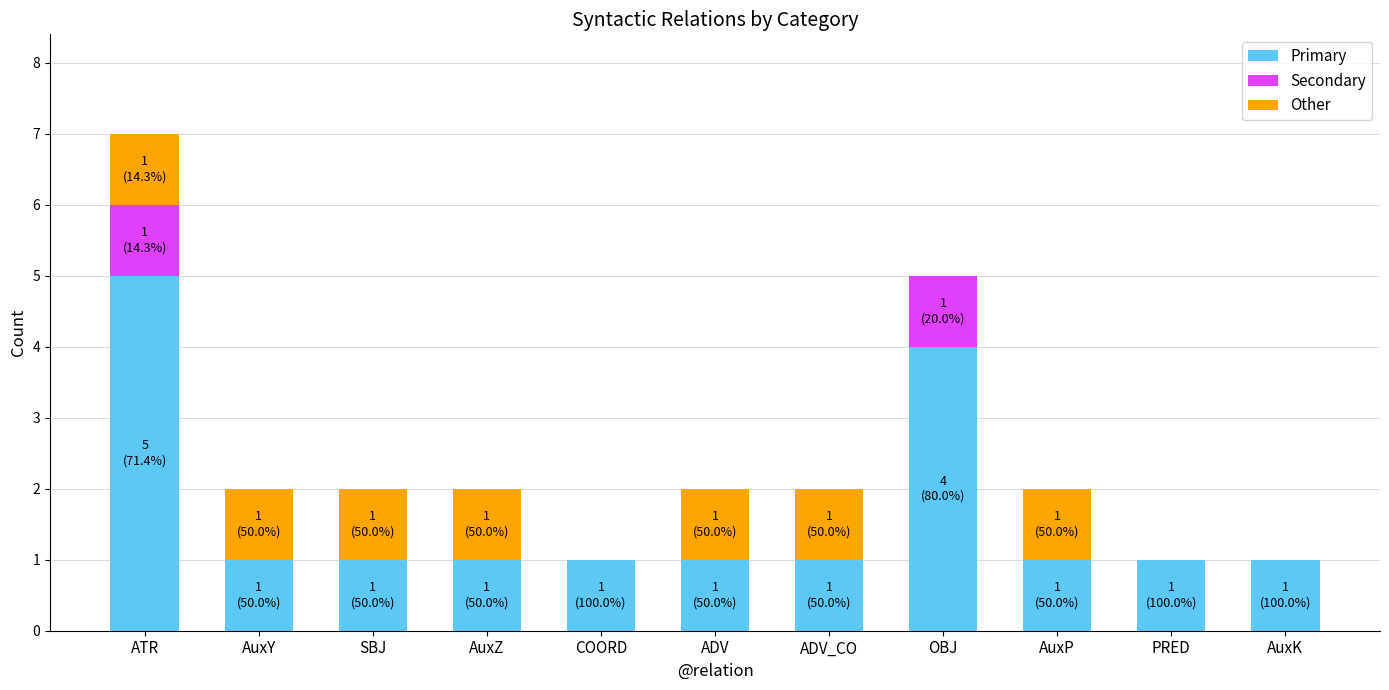

How many data points does each series have?

11